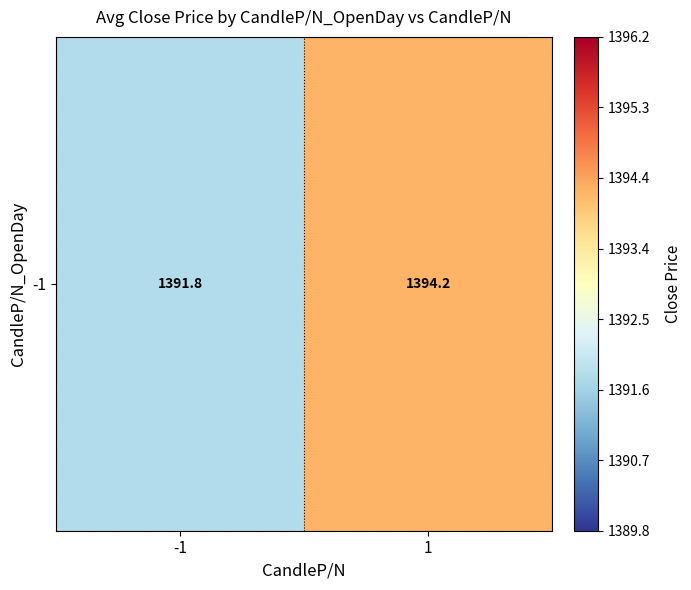

What is the change in value from -1 to 1?

+2.4